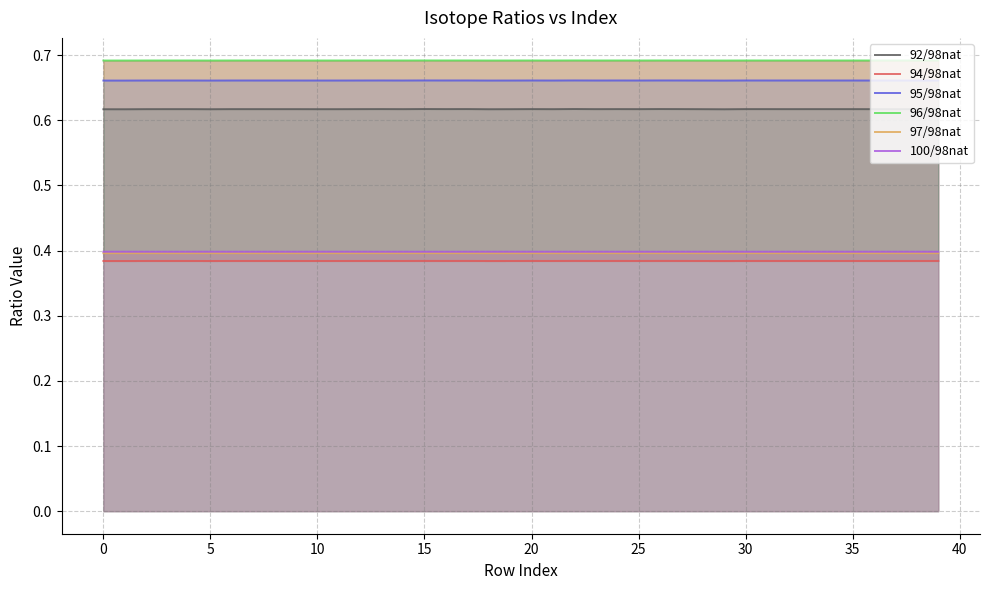

Count the number of data series in this chart.

6